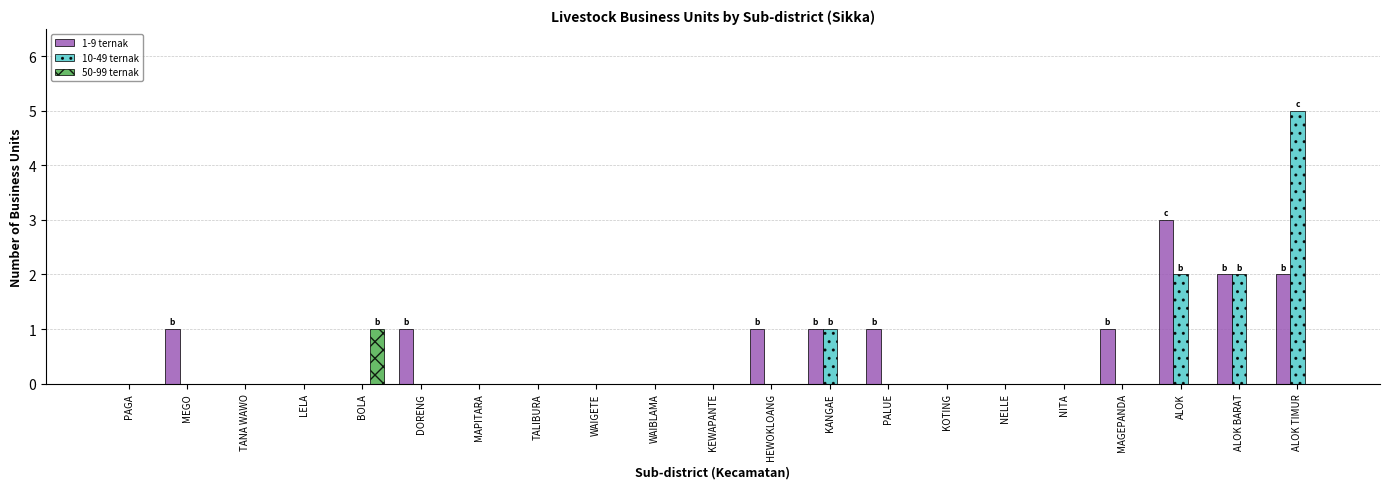

What are all the series names shown in the legend?

1-9 ternak, 10-49 ternak, 50-99 ternak